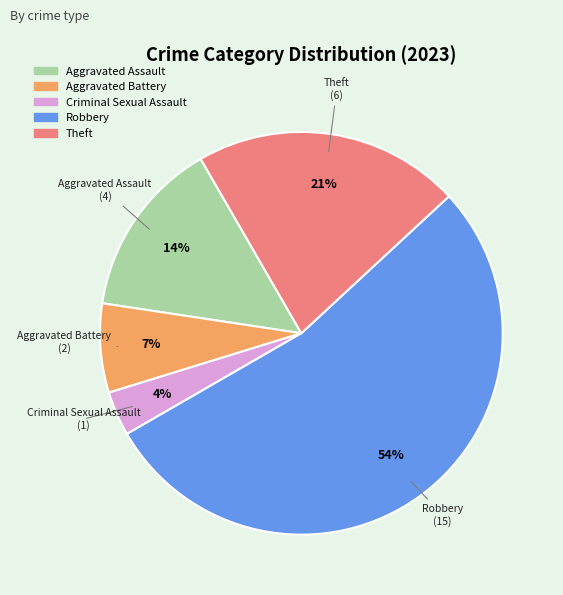

Which has a higher value, Aggravated Battery or Aggravated Assault?

Aggravated Assault